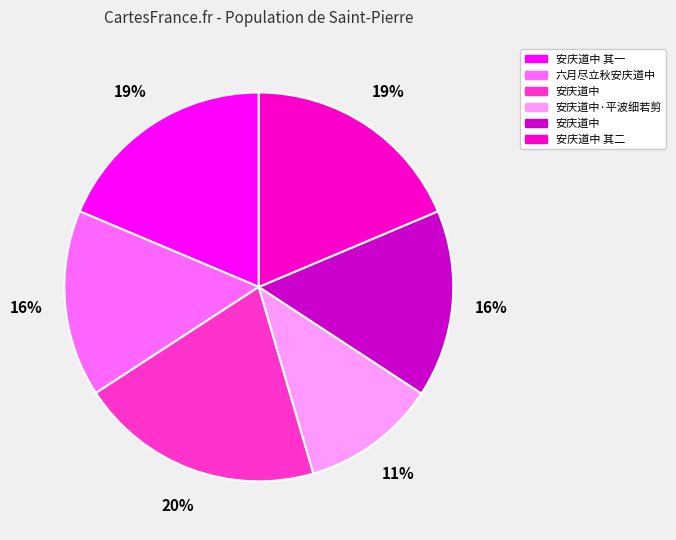

To the nearest percent, what is the average slice percentage?

17%